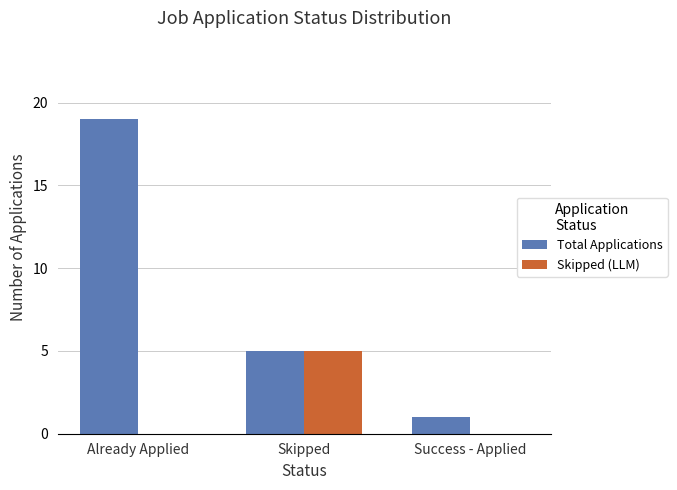

How many distinct data groups are displayed?

2